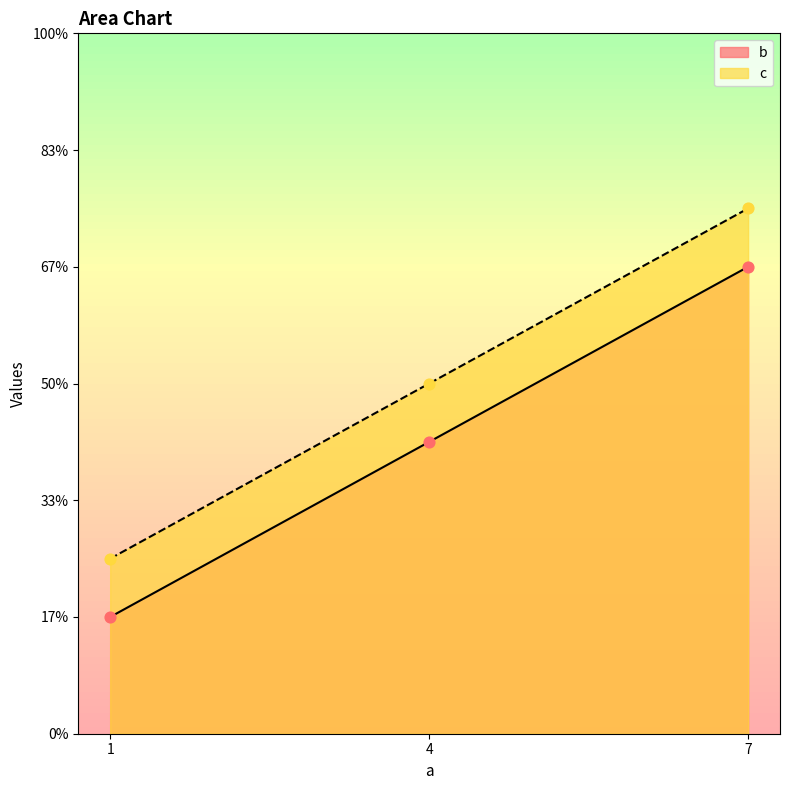

Is the value of b at 1 greater than the value of c at 7?

No